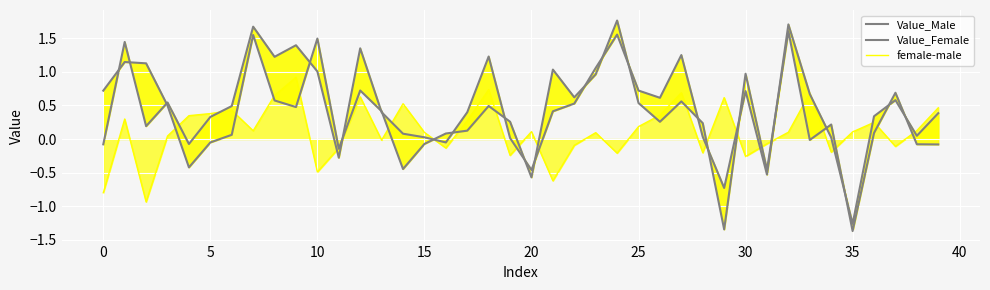

How many times do Value_Female and Value_Male cross each other?

23